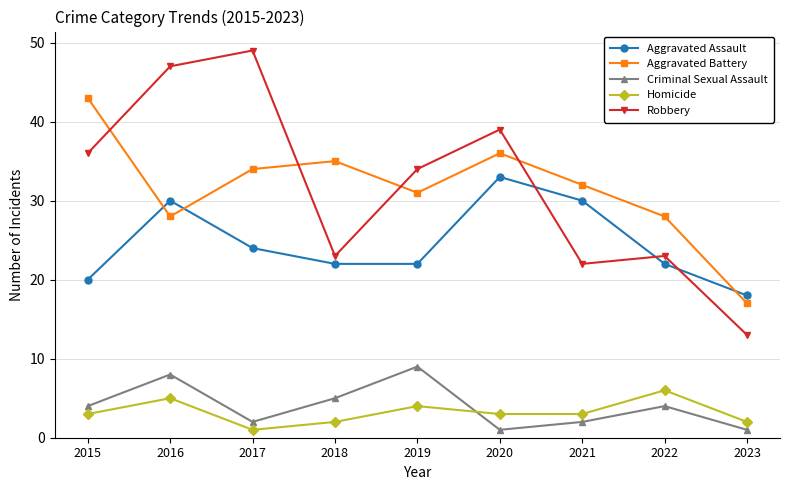

Reading left to right, transcribe all the data shown in this chart.

Aggravated Assault: 20	30	24	22	22	33	30	22	18
Aggravated Battery: 43	28	34	35	31	36	32	28	17
Criminal Sexual Assault: 4	8	2	5	9	1	2	4	1
Homicide: 3	5	1	2	4	3	3	6	2
Robbery: 36	47	49	23	34	39	22	23	13